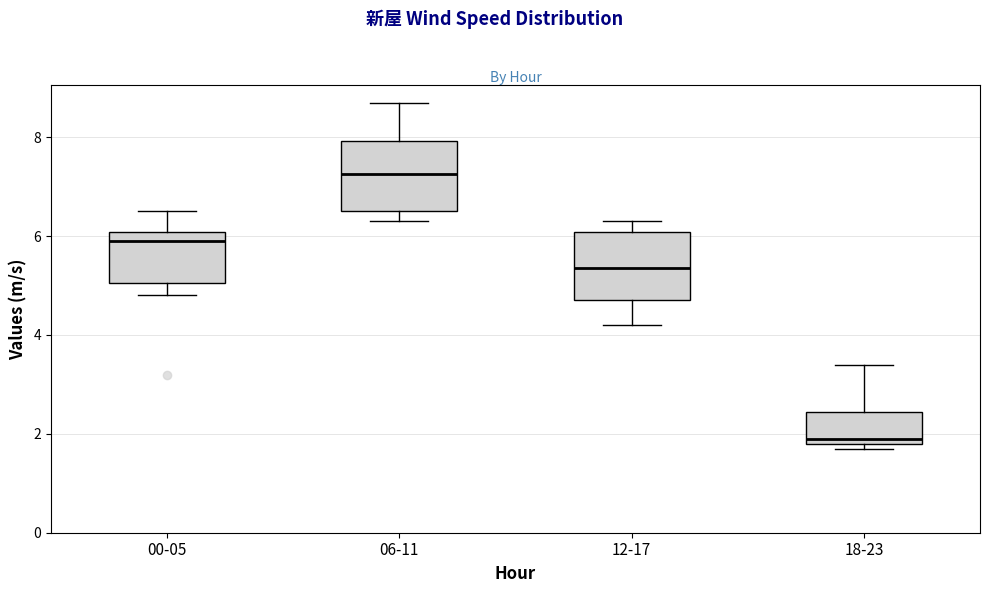

Where is the lower edge of the box for 12-17 on the y-axis? The values are not printed on the chart, so give them approximately, as read against the axis.

4.8